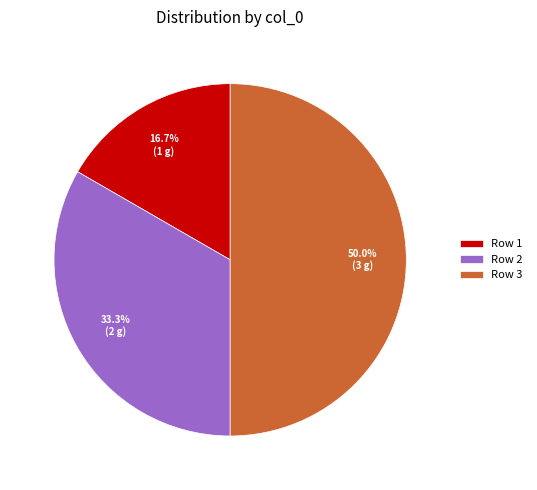

How many slices are in this pie chart?

3